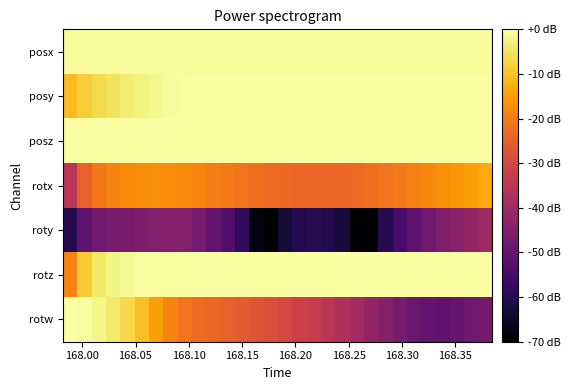

Reading left to right, what are all the values shown in this chart?

posx: -0.9	-0.9	-0.9	-0.9	-0.9	-0.9	-0.9	-0.9	-0.9	-0.9	-0.9	-0.9	-0.9	-0.9	-0.9	-0.9	-0.9	-0.9	-0.9	-0.9	-0.9	-0.9	-0.9	-0.9	-0.9	-0.9	-0.9	-0.9	-0.9	-0.9
posy: -10.8	-8.3	-6.4	-5.0	-3.7	-2.7	-1.8	-1.0	-0.3	0.3	0.9	1.4	1.8	2.2	2.6	2.9	3.2	3.5	3.7	4.0	4.2	4.4	4.5	4.7	4.8	4.9	5.0	5.1	5.1	5.2
posz: 19.8	19.6	19.3	19.1	18.8	18.6	18.3	18.0	17.7	17.4	17.1	16.7	16.4	16.0	15.7	15.3	14.8	14.4	14.0	13.5	13.0	12.4	11.8	11.2	10.6	9.8	9.0	8.2	7.2	6.1
rotx: -35.1	-24.7	-20.8	-18.9	-17.9	-17.5	-17.4	-17.5	-17.9	-18.8	-19.7	-20.6	-21.5	-22.3	-23.0	-23.5	-23.9	-24.0	-23.9	-23.6	-23.0	-22.3	-21.5	-20.6	-19.5	-18.4	-17.2	-16.0	-14.7	-13.3
roty: -60.4	-50.7	-47.9	-46.8	-46.3	-45.9	-45.3	-44.8	-45.0	-46.9	-49.7	-53.2	-58.4	-67.9	-73.4	-63.4	-60.5	-59.8	-60.5	-63.2	-71.1	-70.8	-60.0	-54.8	-50.9	-48.0	-45.6	-43.5	-41.7	-40.0
rotz: -19.0	-8.5	-4.5	-2.3	-1.1	-0.5	-0.2	-0.1	-0.1	-0.1	-0.1	-0.1	-0.0	-0.0	-0.0	-0.0	-0.0	-0.0	-0.0	-0.0	-0.0	-0.0	-0.0	-0.0	-0.0	-0.1	-0.1	-0.1	-0.1	-0.2
rotw: -0.1	-0.7	-2.0	-4.0	-6.8	-10.3	-14.6	-19.0	-21.4	-22.7	-23.8	-24.8	-25.9	-27.1	-28.4	-29.9	-31.4	-33.2	-35.0	-37.1	-39.3	-41.8	-44.3	-46.8	-48.9	-50.3	-50.6	-49.9	-48.5	-47.1